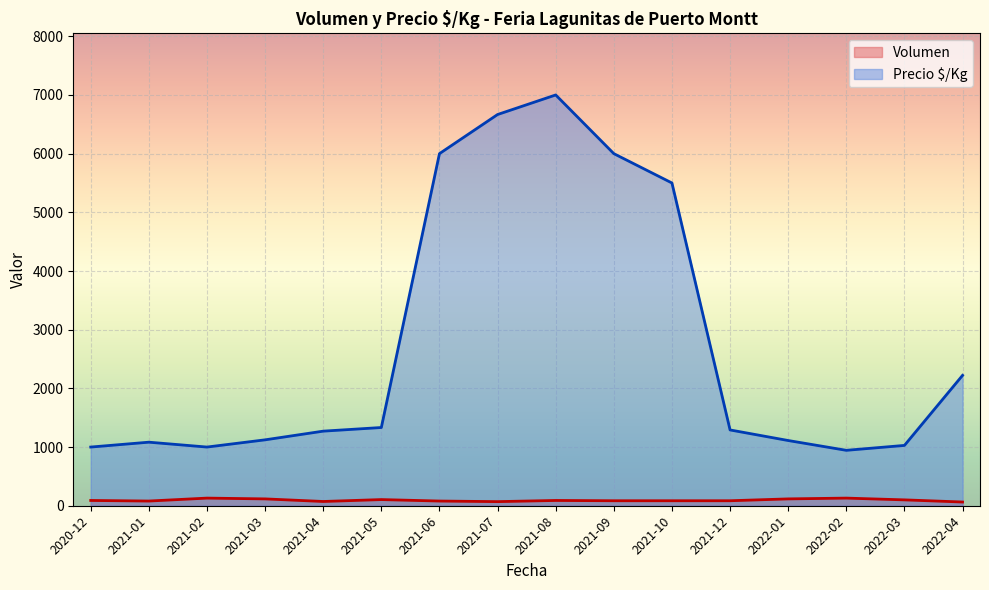

What is the difference between the maximum and minimum values in the Precio $/Kg series?

6055.7